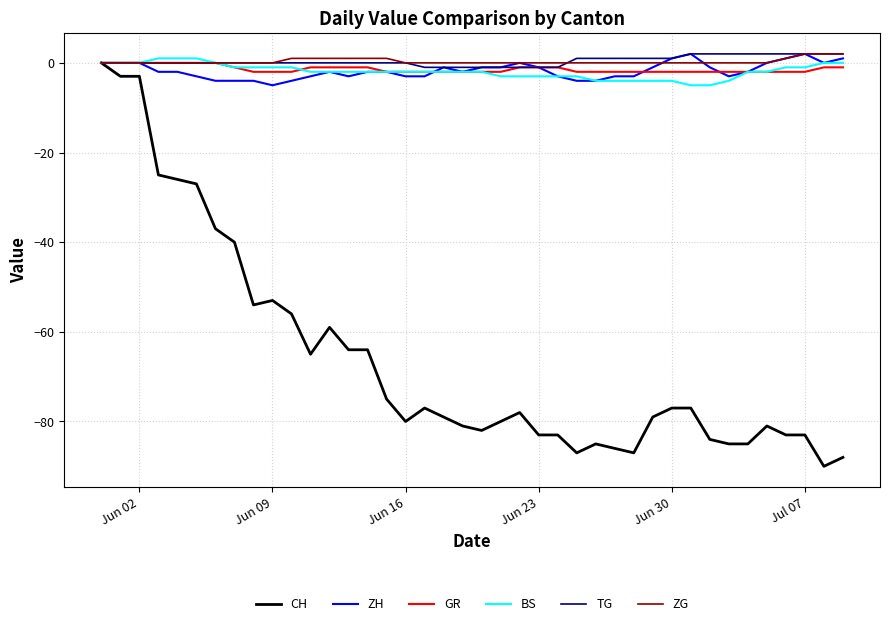

What is the difference between the maximum and minimum values in the TG series?

3